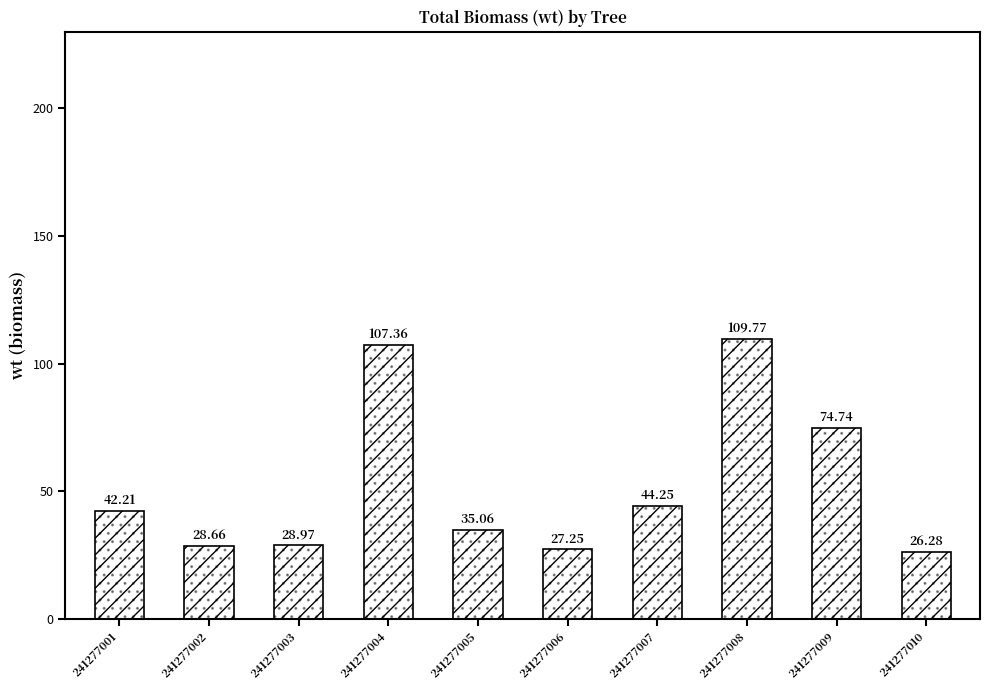

What is the maximum value shown in the chart?

109.8